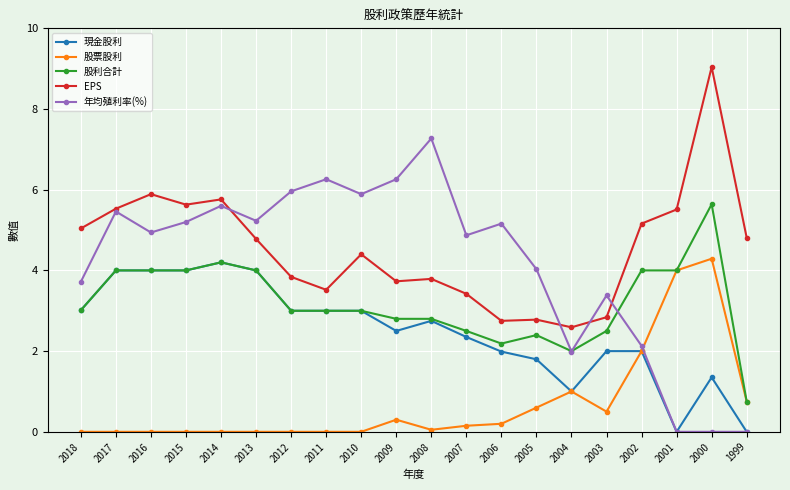

Which category has the highest value in the 股票股利 series?

2000